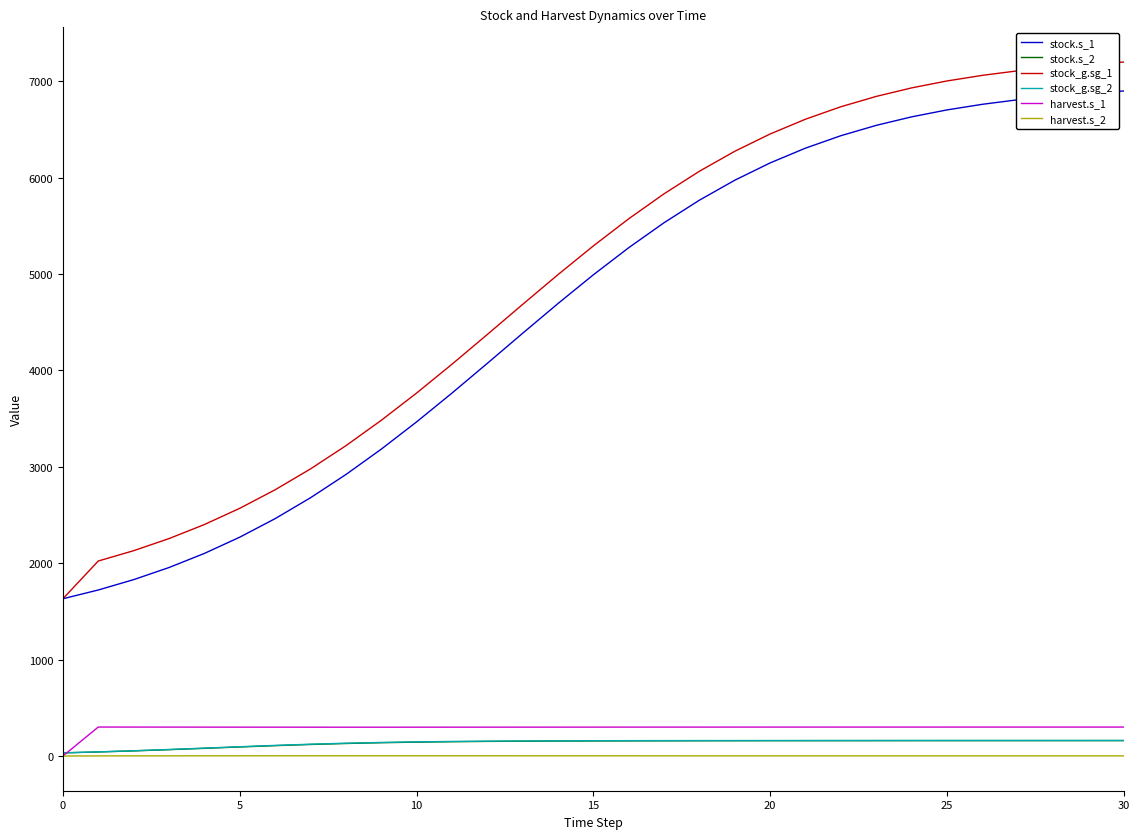

Which series has the largest range (max minus min)?

stock_g.sg_1